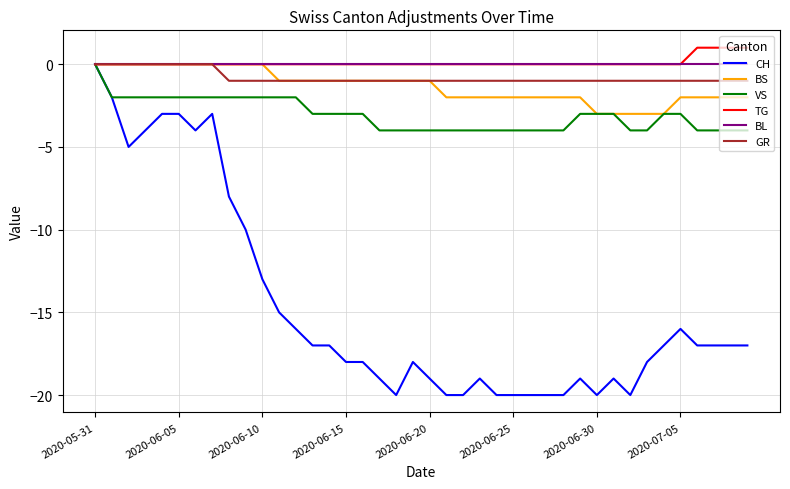

Which series has the widest spread of values?

CH